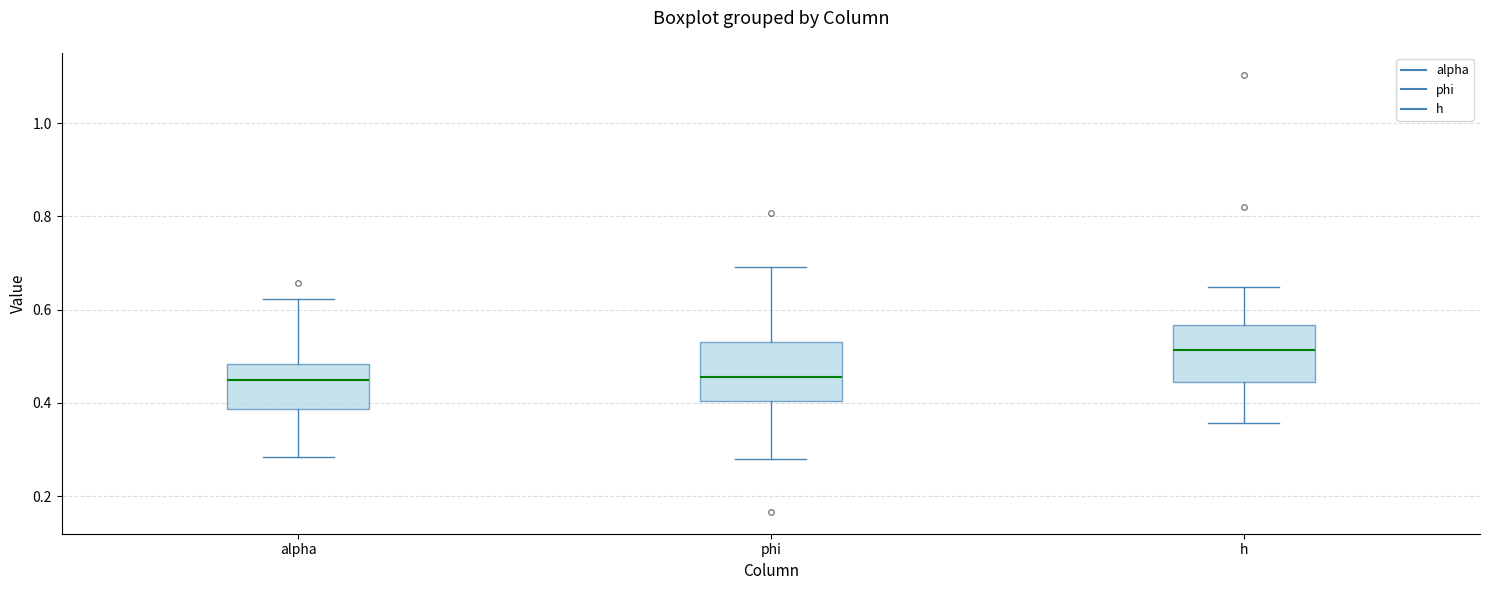

Where does the upper whisker of the box for phi end on the y-axis? The values are not printed on the chart, so give them approximately, as read against the axis.

0.70